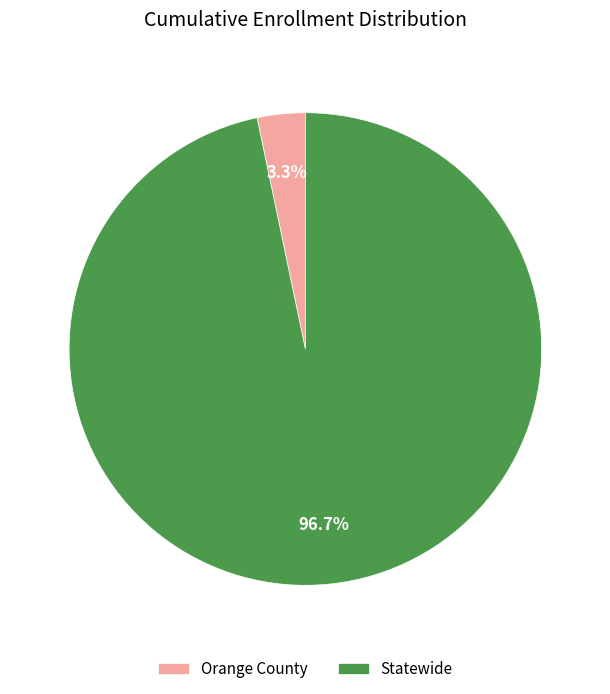

Is it true that Orange County is 3% of the pie?

True